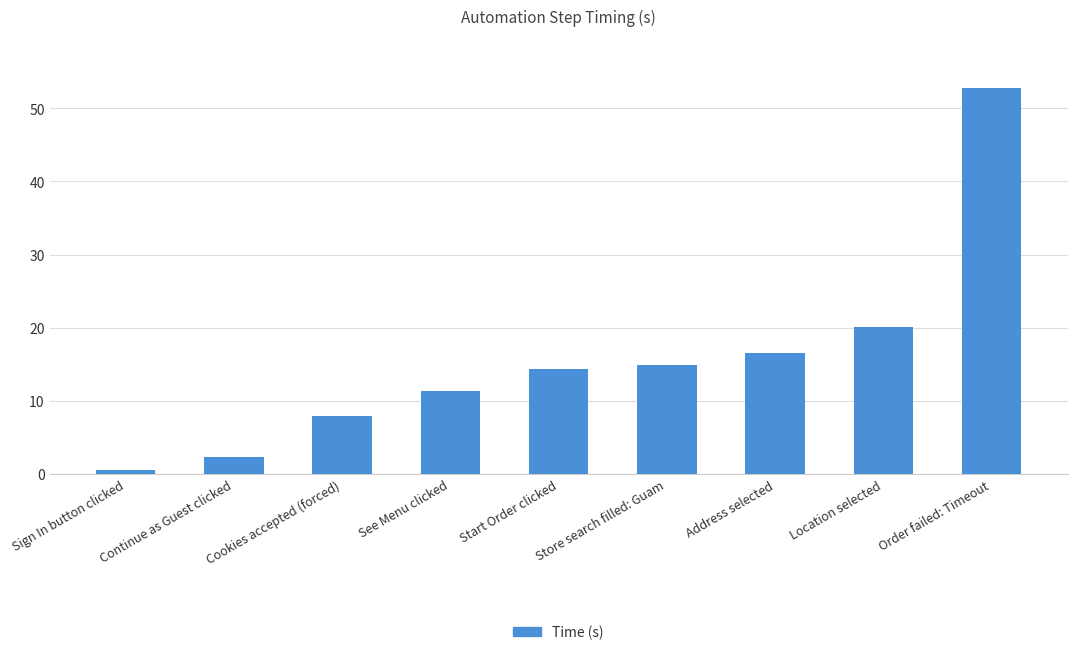

Are the bars horizontal?

No